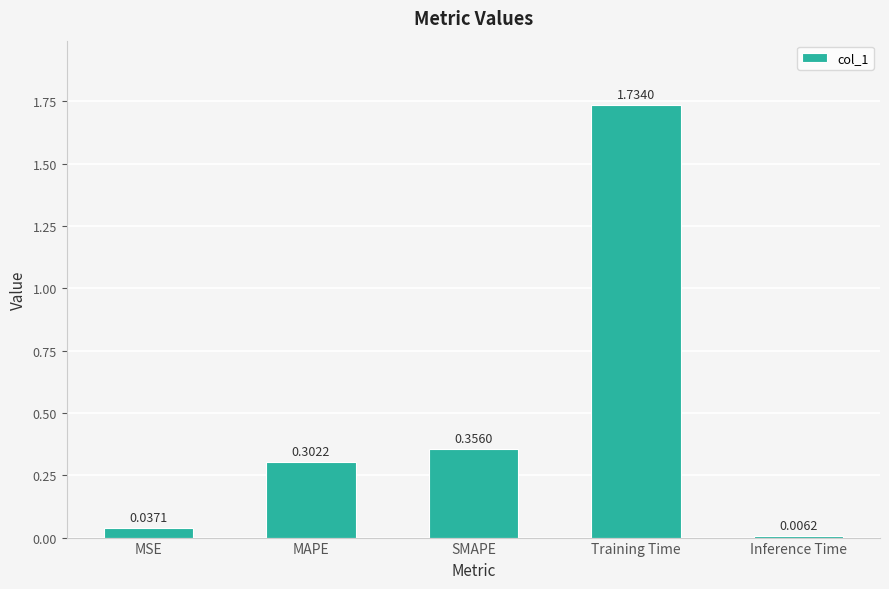

What is the sum of the values at Training Time and SMAPE?

2.1